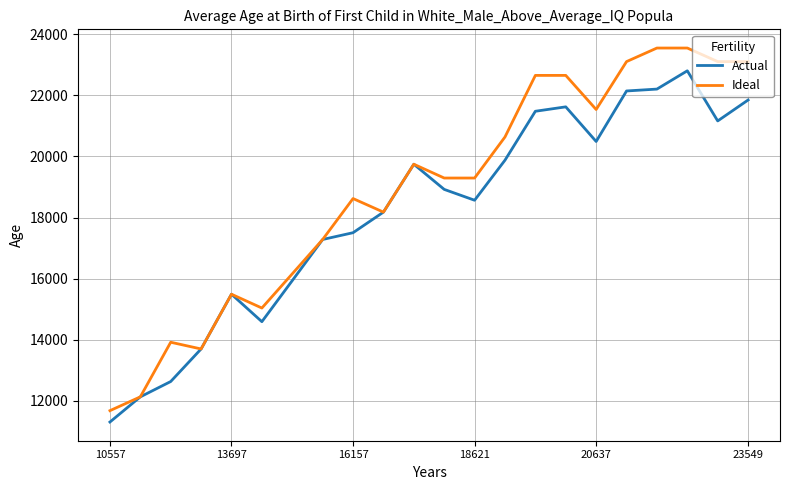

Which series has the widest spread of values?

Ideal